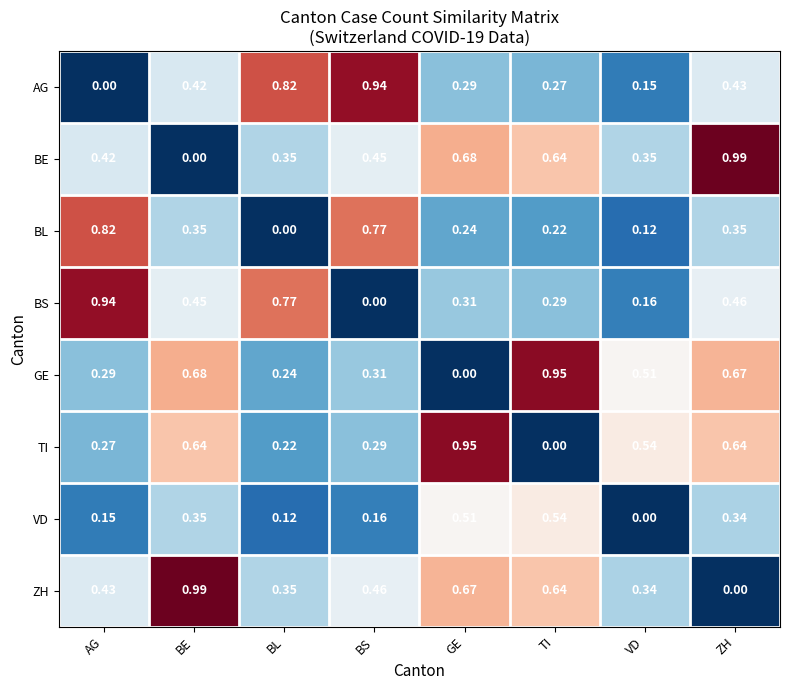

List the labels in order of VD value, smallest first.

VD, BL, AG, BS, ZH, BE, GE, TI